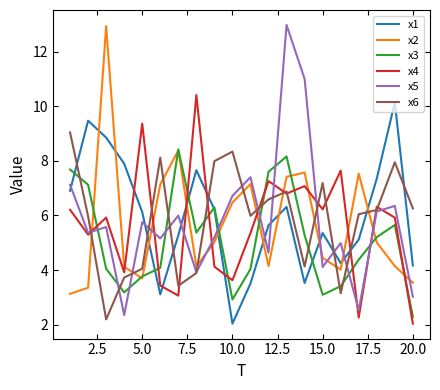

What is the difference between the second highest and minimum values in the x5 series?

8.7